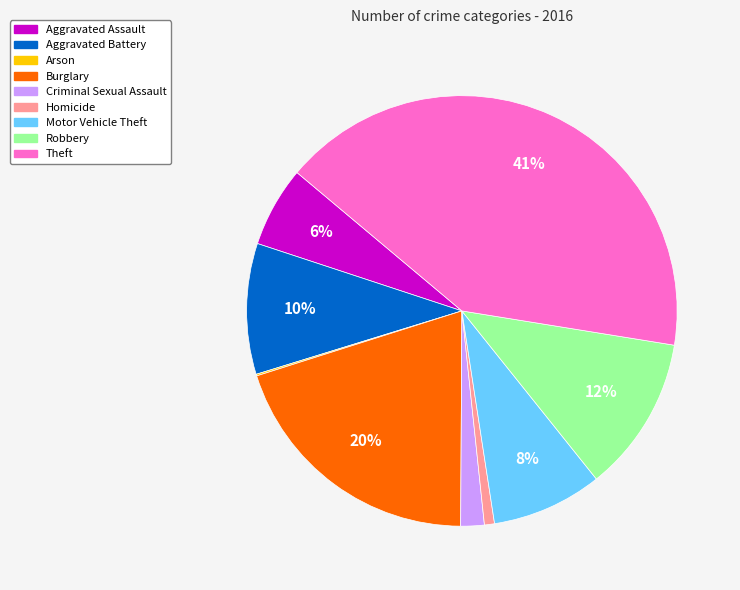

To the nearest percent, what is the average slice percentage?

11%